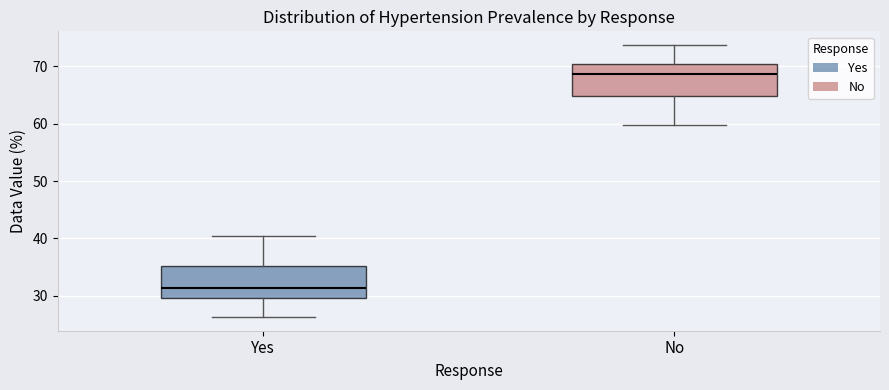

Reading left to right, read every box against the y-axis: the position of its median line, the range the box covers, and the ends of its whiskers. The values are not printed on the chart, so give them approximately, as read against the axis.

Yes: median 31, box 30 to 35, whiskers 26 to 40
No: median 69, box 65 to 70, whiskers 60 to 74